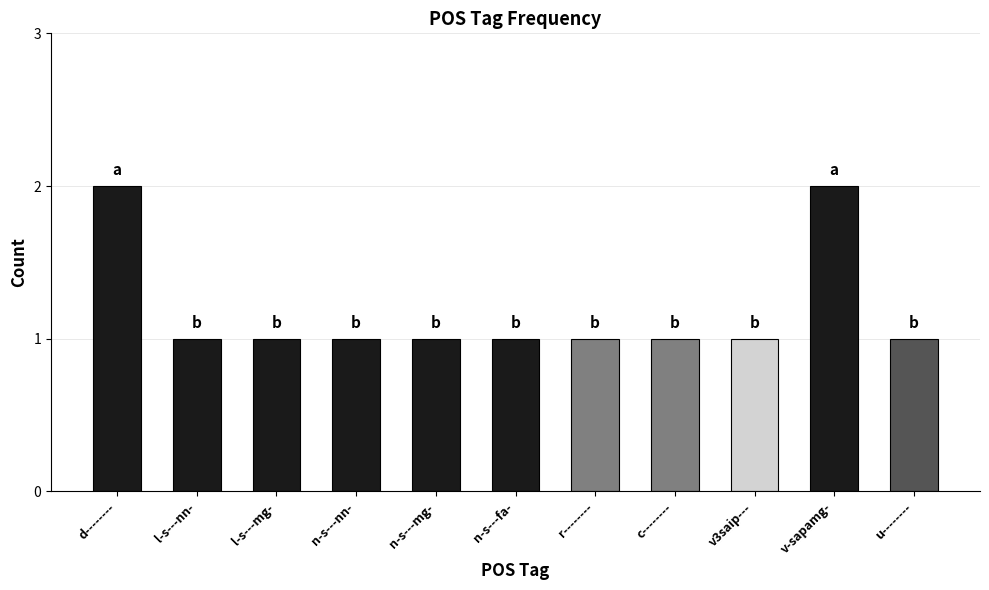

What position from the right is n-s---fa-?

6